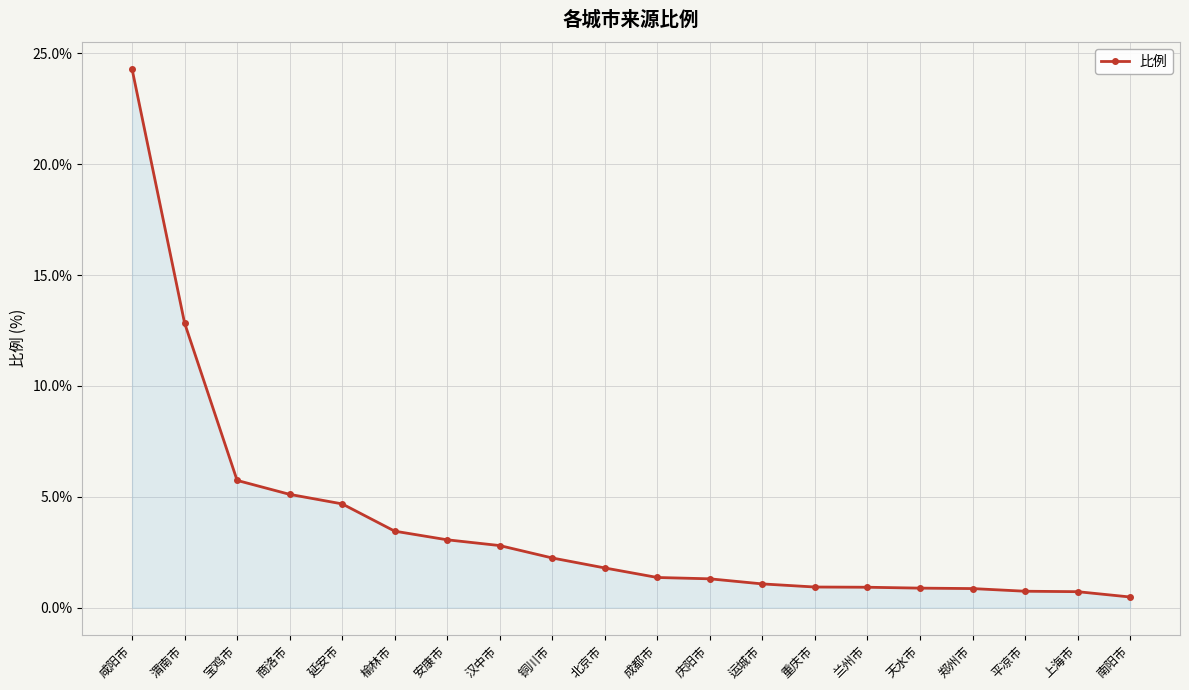

What is the label of the 16th point from the right?

延安市